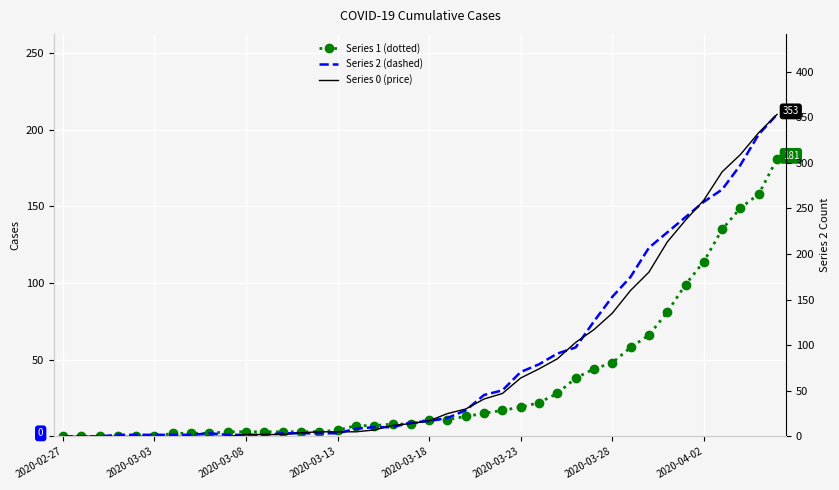

How many categories are shown in the chart?

40